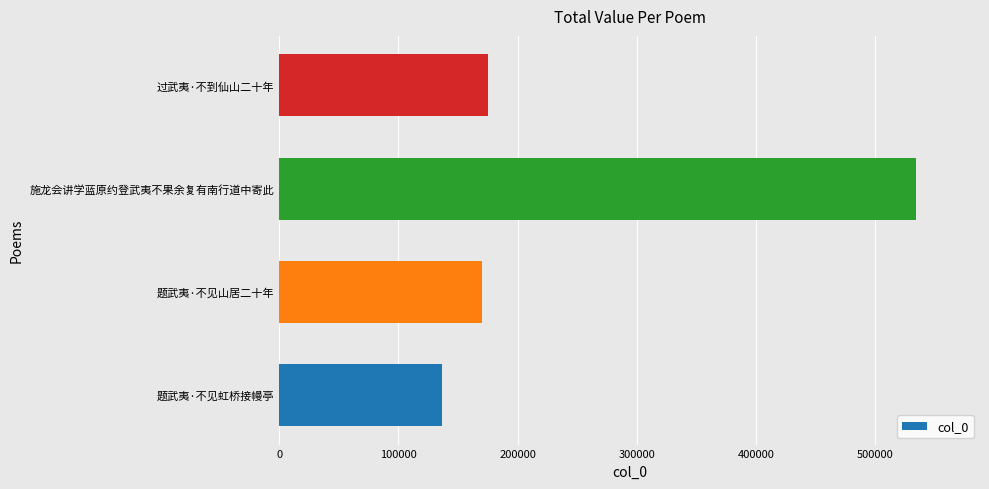

Count the number of categories in the chart.

4